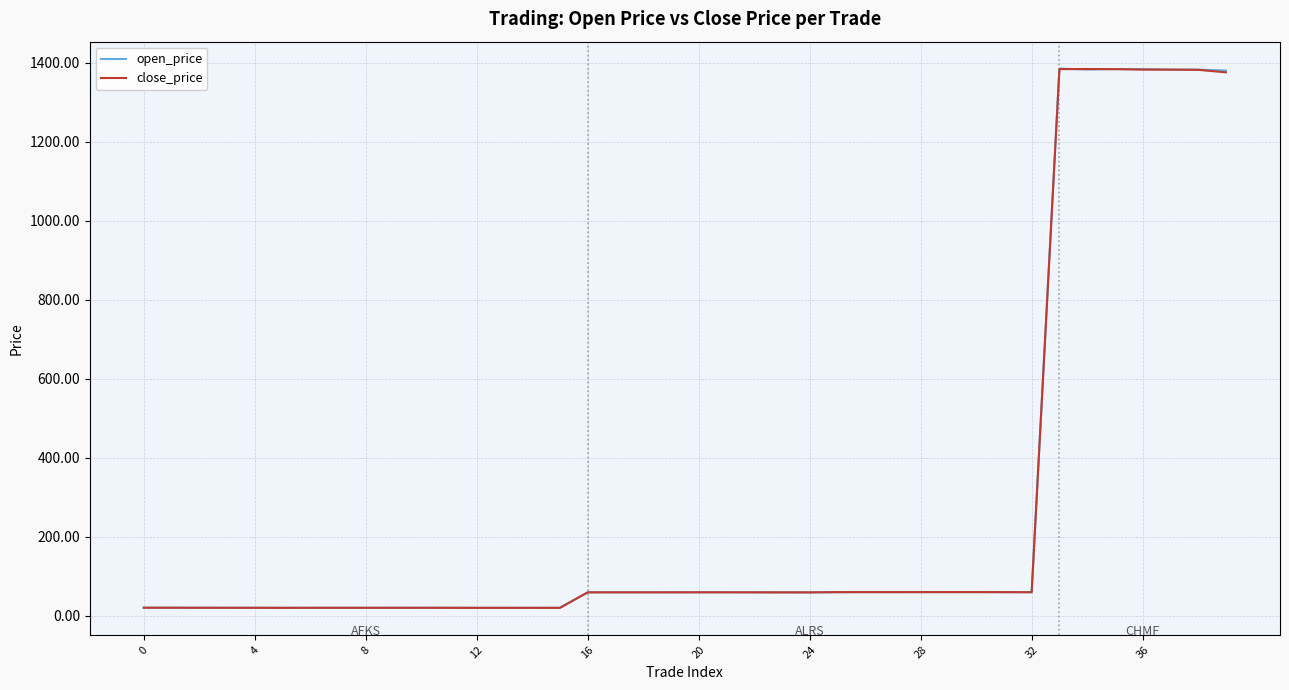

What is the difference between the maximum and minimum values in the close_price series?

1364.2